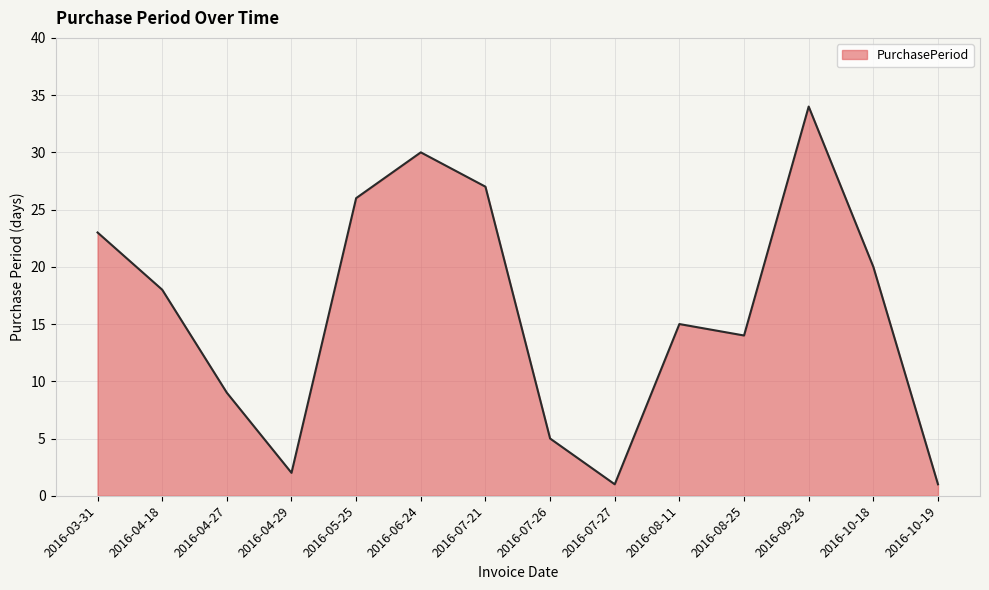

At which category does the chart reach its peak across all series?

2016-09-28